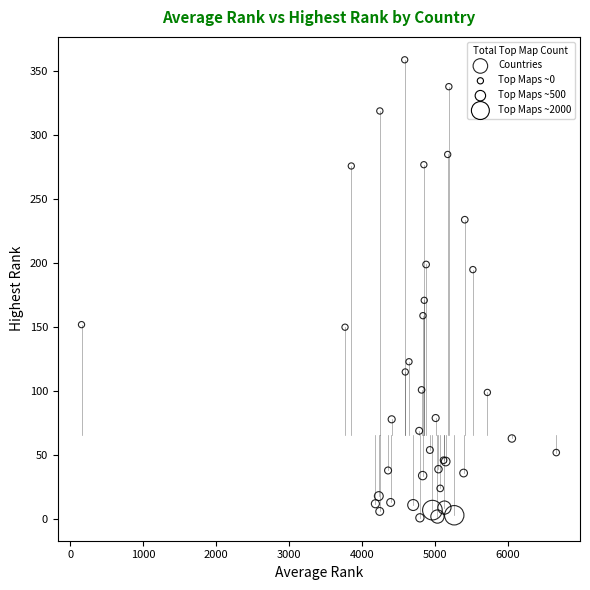

What Y value in the scatter plot is closest to 180?

171